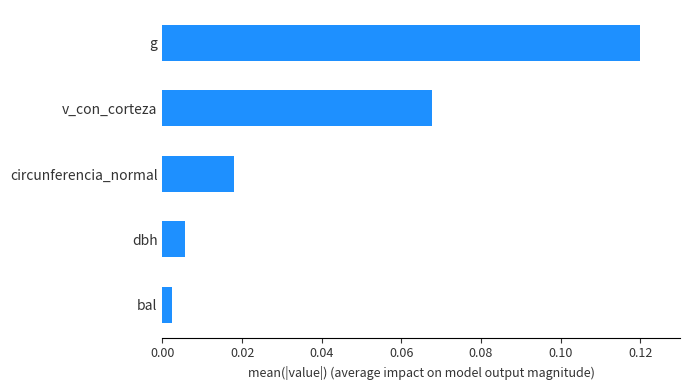

How many bars are there in total?

5